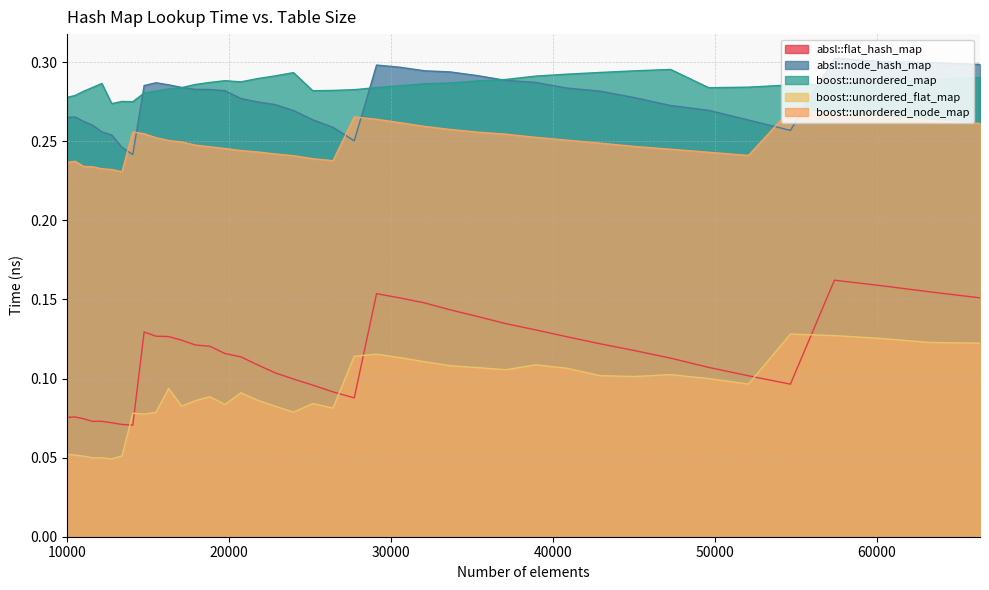

Which series has the largest total across all categories?

boost::unordered_map